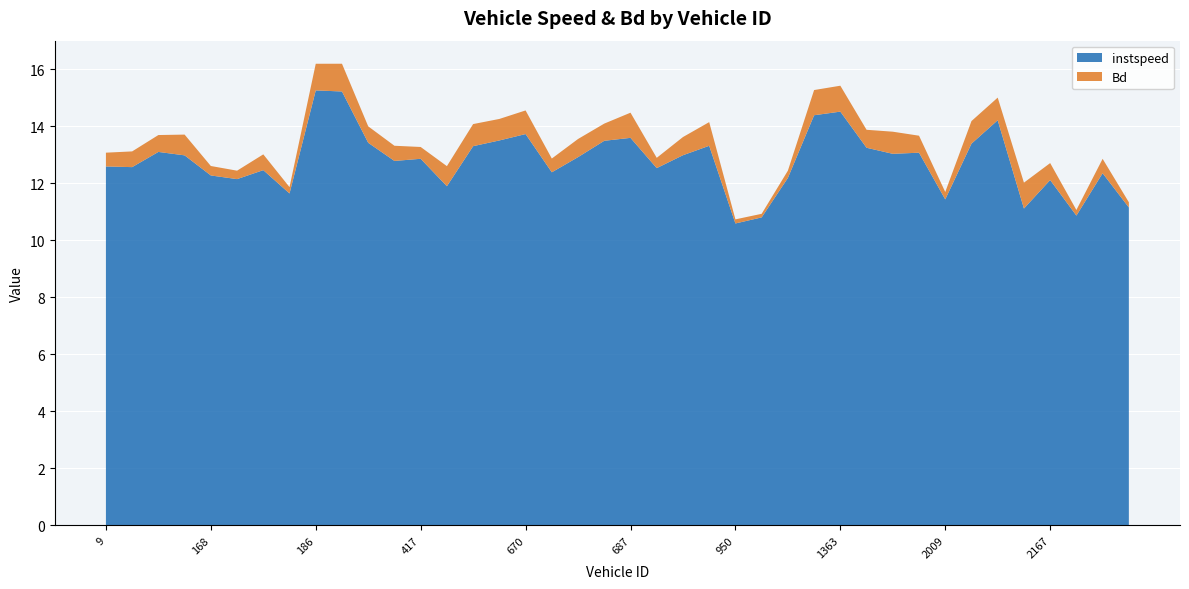

Reading left to right, what are all the values shown in this chart?

instspeed: 12.6	12.6	13.1	13.0	12.3	12.1	12.5	11.6	15.3	15.2	13.4	12.8	12.9	11.9	13.3	13.5	13.7	12.4	12.9	13.5	13.6	12.5	13.0	13.3	10.6	10.8	12.2	14.4	14.5	13.2	13.0	13.1	11.4	13.4	14.2	11.1	12.1	10.9	12.4	11.2
Bd: 0.5	0.6	0.6	0.7	0.3	0.3	0.6	0.2	0.9	1.0	0.6	0.5	0.4	0.7	0.8	0.8	0.8	0.5	0.6	0.6	0.9	0.4	0.6	0.8	0.1	0.1	0.3	0.9	0.9	0.6	0.8	0.6	0.3	0.8	0.8	0.9	0.6	0.2	0.5	0.2